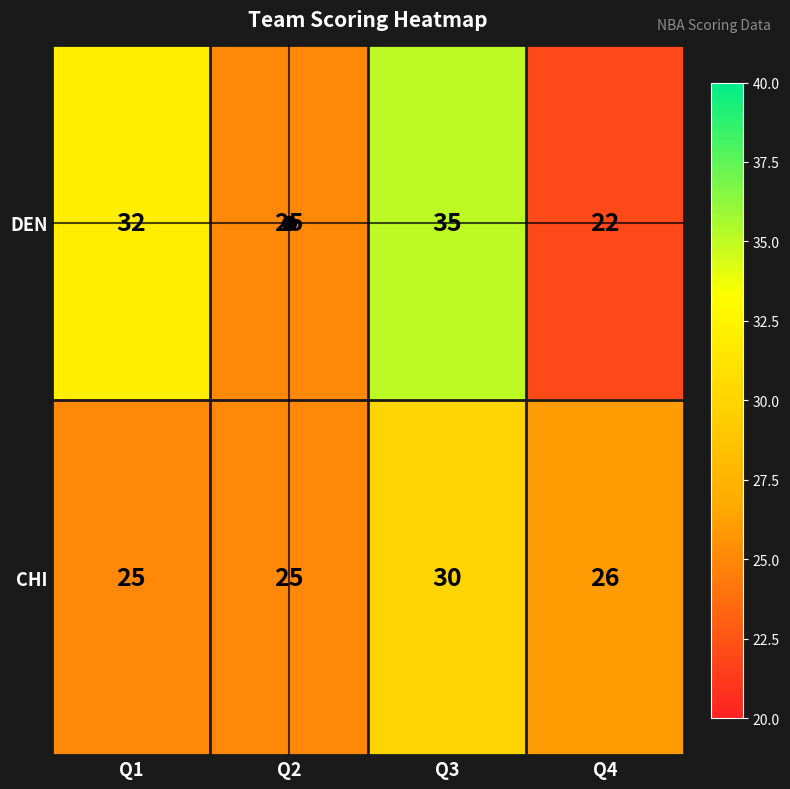

What is the difference between the maximum and second lowest values in the DEN series?

10